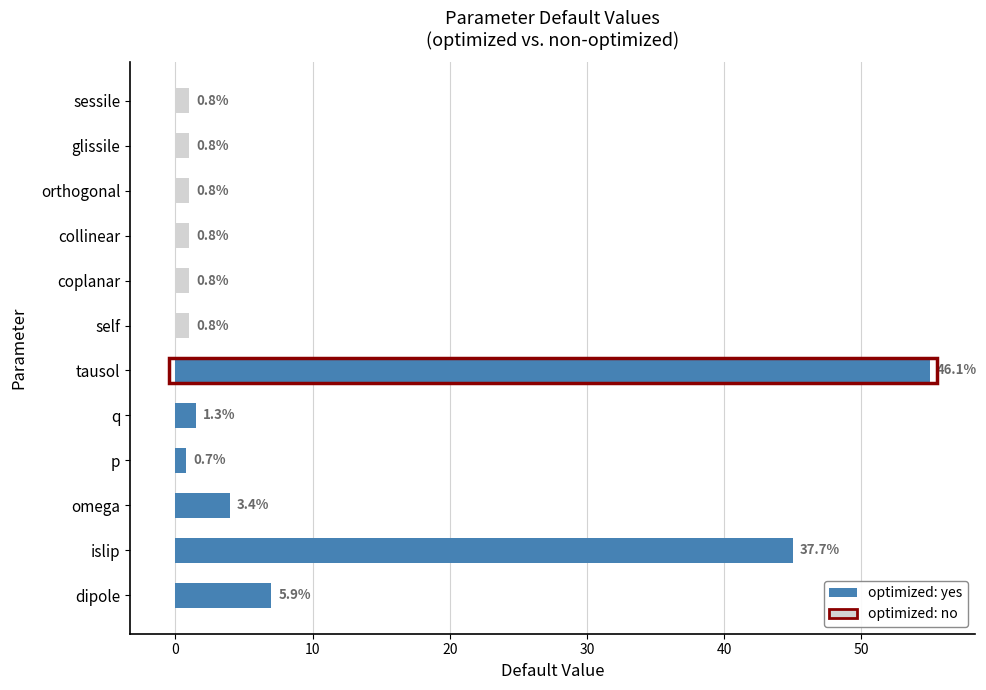

How many values in optimized: no are above zero?

6